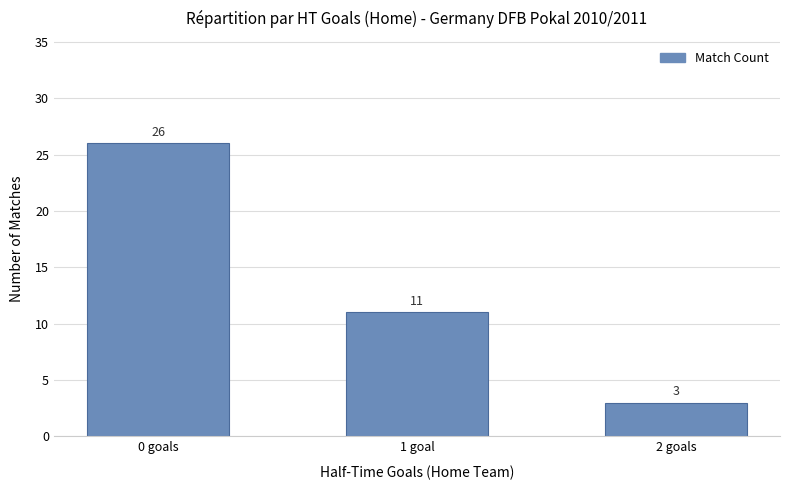

The value at 0 goals is 6. True or false?

False